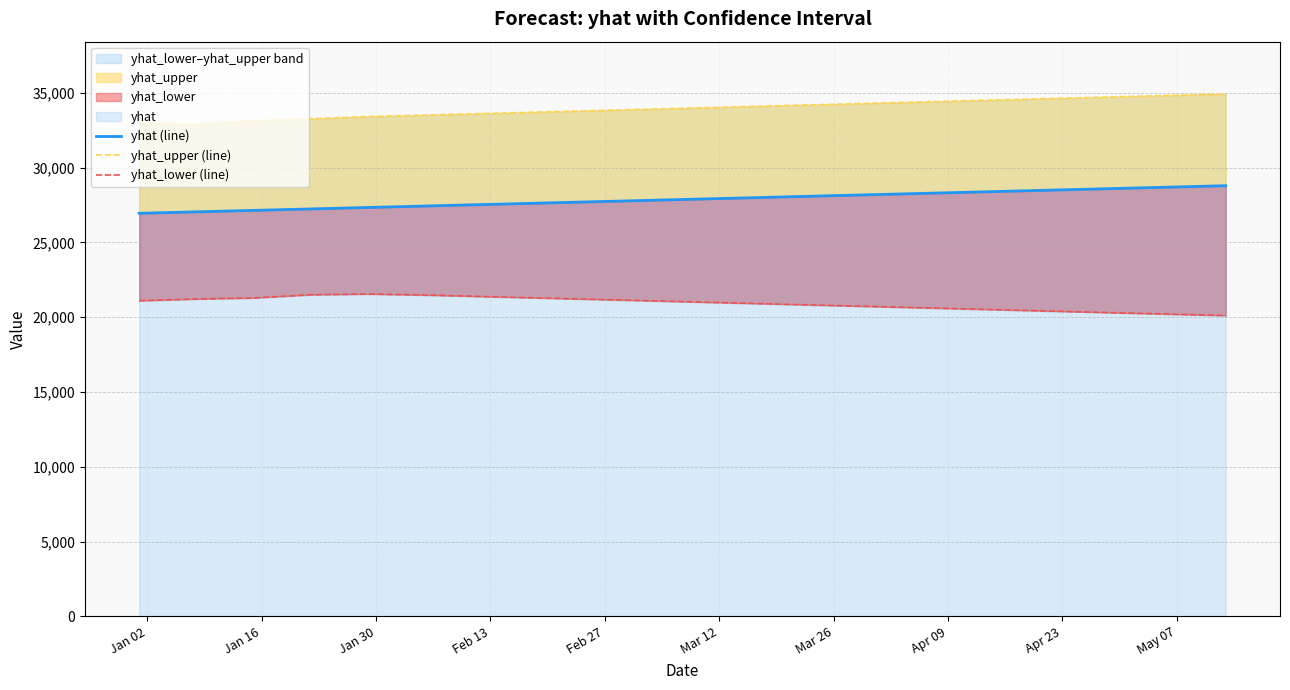

What is the sum of all yhat_upper (line) values?

679081.1